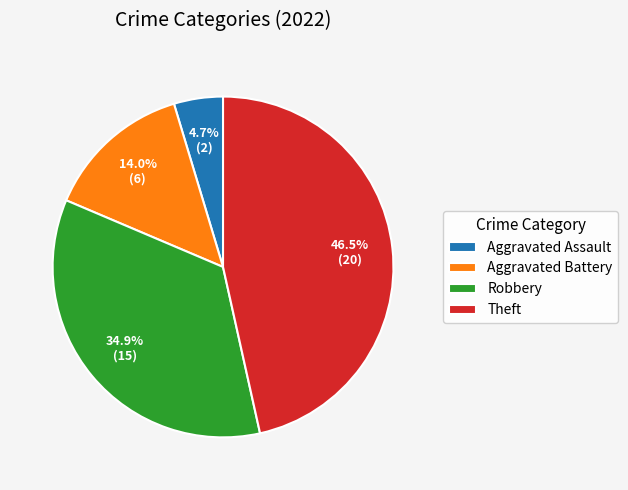

Count the number of slices in the pie.

4